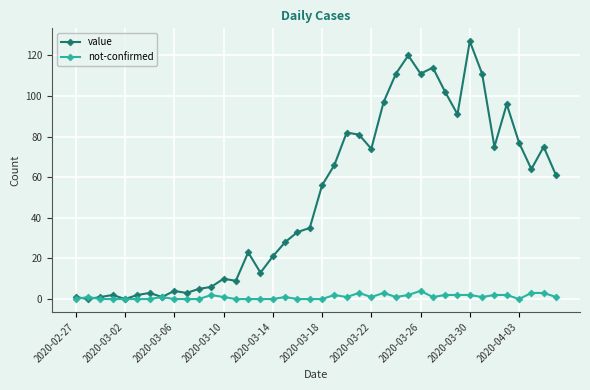

True or false: value has more than 1 points higher than both neighbors.

True